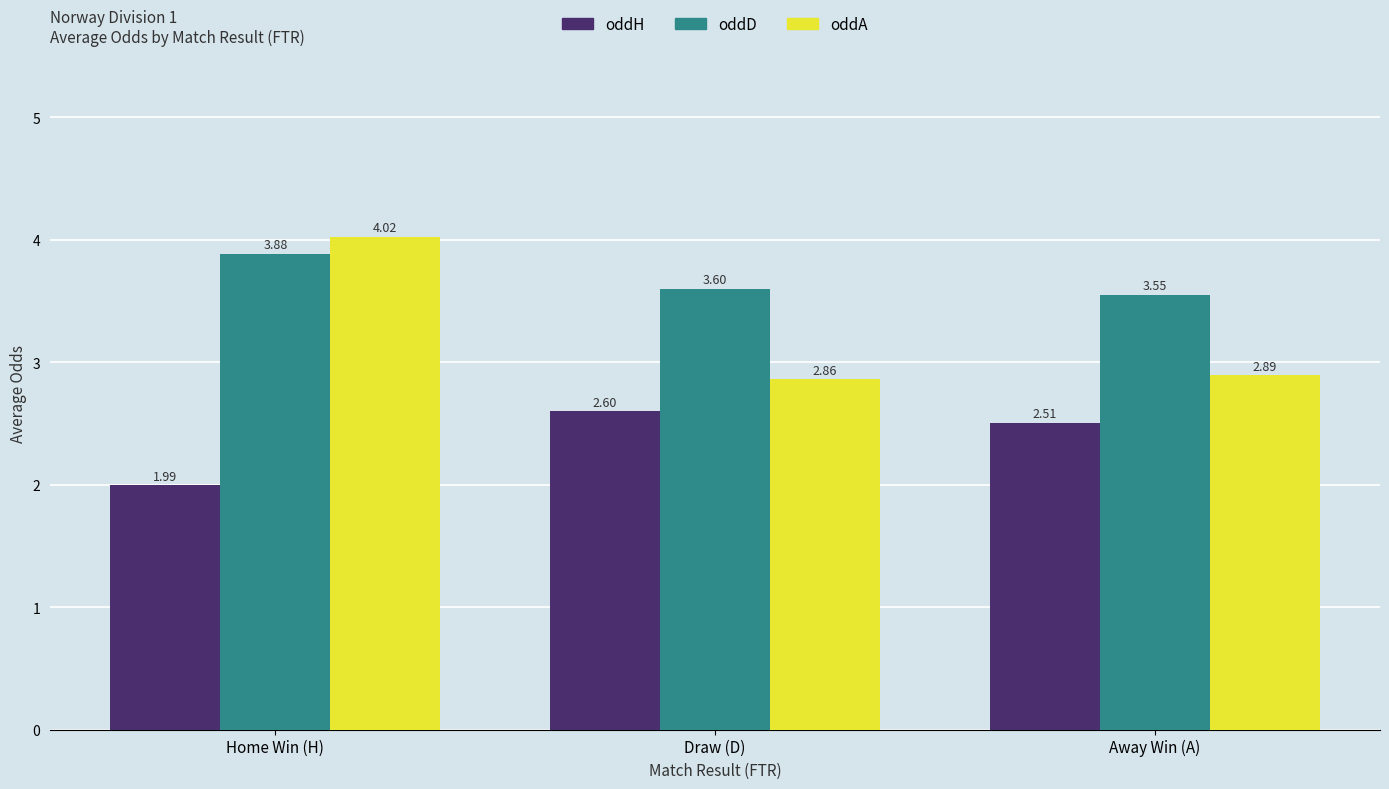

The value of oddH at Draw (D) is 2.6. True or false?

True